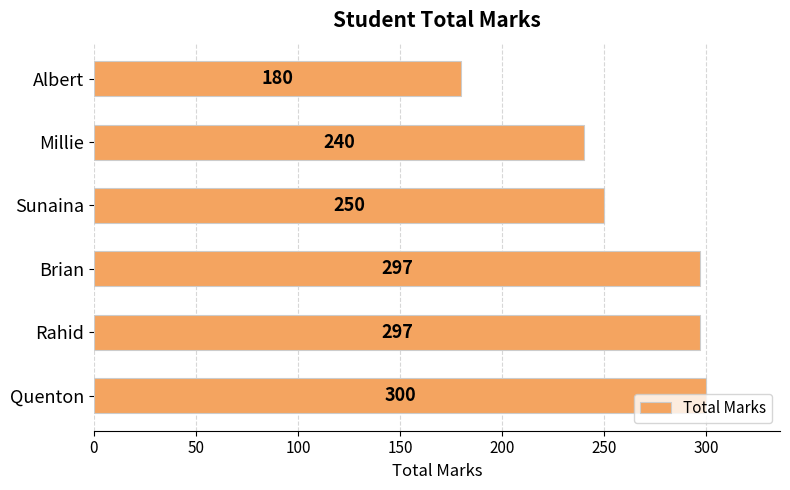

The value at Rahid is 297. True or false?

True